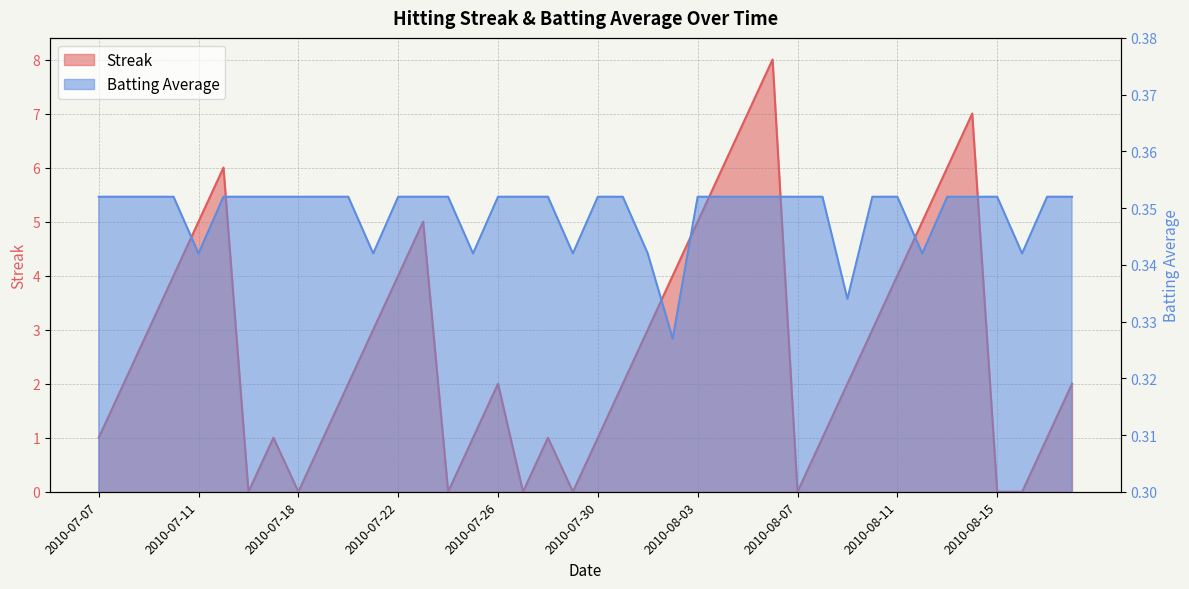

Reading right to left, list all the values displayed in this chart.

Streak: 2.0	1.0	0.0	0.0	7.0	6.0	5.0	4.0	3.0	2.0	1.0	0.0	8.0	7.0	6.0	5.0	4.0	3.0	2.0	1.0	0.0	1.0	0.0	2.0	1.0	0.0	5.0	4.0	3.0	2.0	1.0	0.0	1.0	0.0	6.0	5.0	4.0	3.0	2.0	1.0
Batting Average1: 0.4	0.4	0.3	0.4	0.4	0.4	0.3	0.4	0.4	0.3	0.4	0.4	0.4	0.4	0.4	0.4	0.3	0.3	0.4	0.4	0.3	0.4	0.4	0.4	0.3	0.4	0.4	0.4	0.3	0.4	0.4	0.4	0.4	0.4	0.4	0.3	0.4	0.4	0.4	0.4